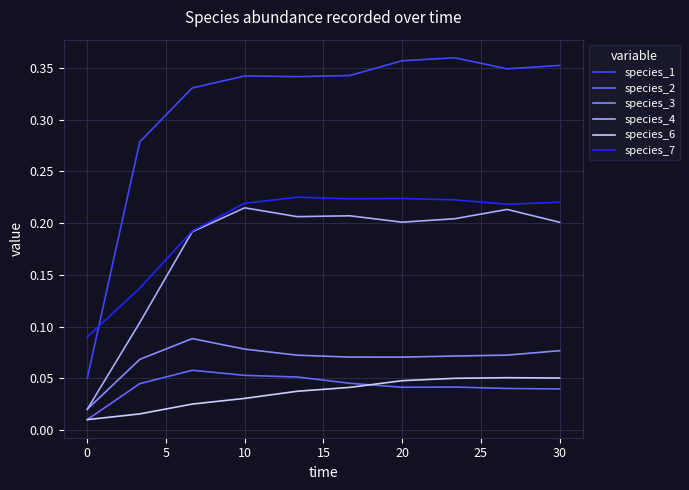

In species_1, how many points are higher than both neighbors (excluding endpoints)?

2